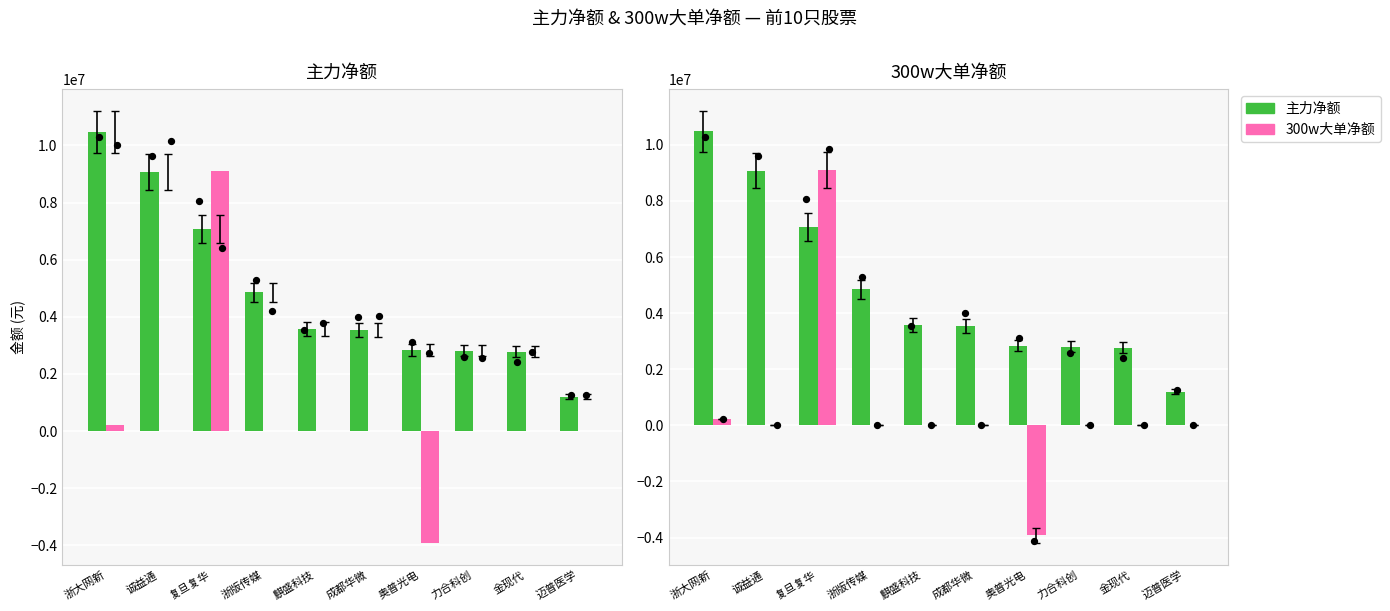

At which category is the sum across all series the highest?

复旦复华